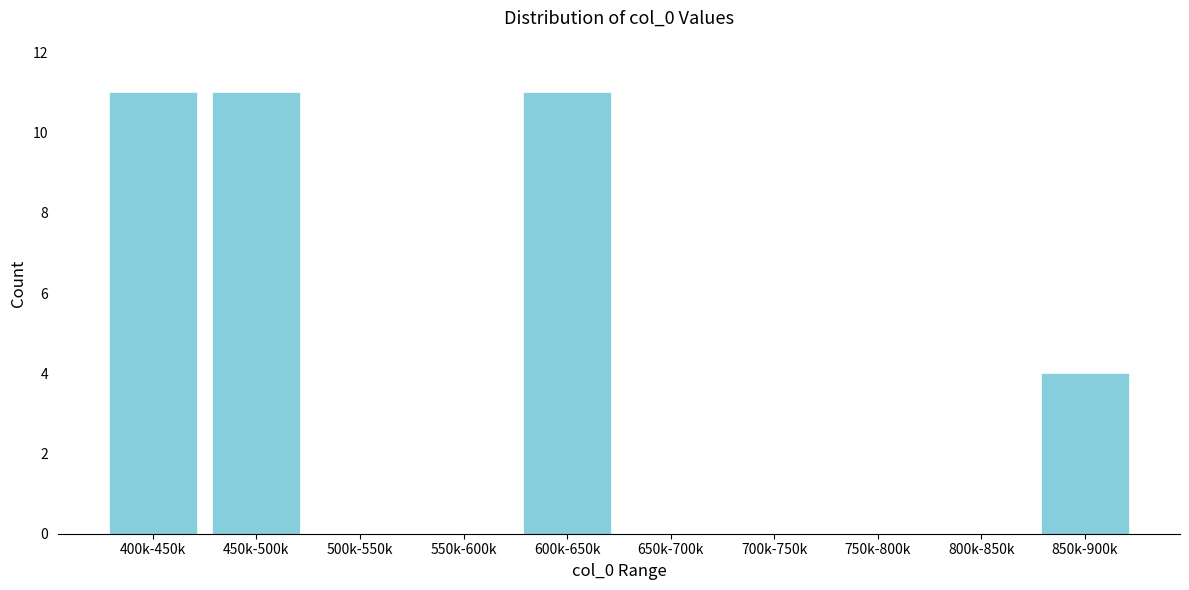

Reading right to left, list all the values displayed in this chart.

850k-900k=4	800k-850k=0	750k-800k=0	700k-750k=0	650k-700k=0	600k-650k=11	550k-600k=0	500k-550k=0	450k-500k=11	400k-450k=11